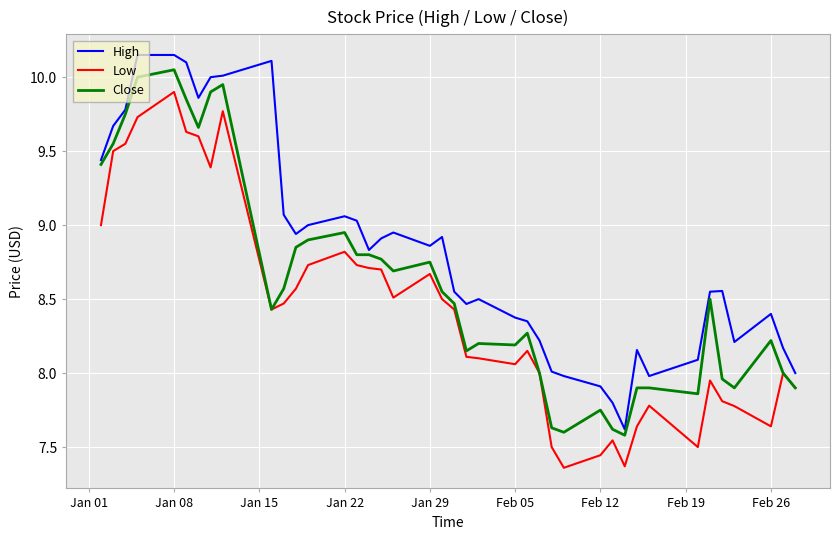

True or false: High and Low intersect in this chart.

False